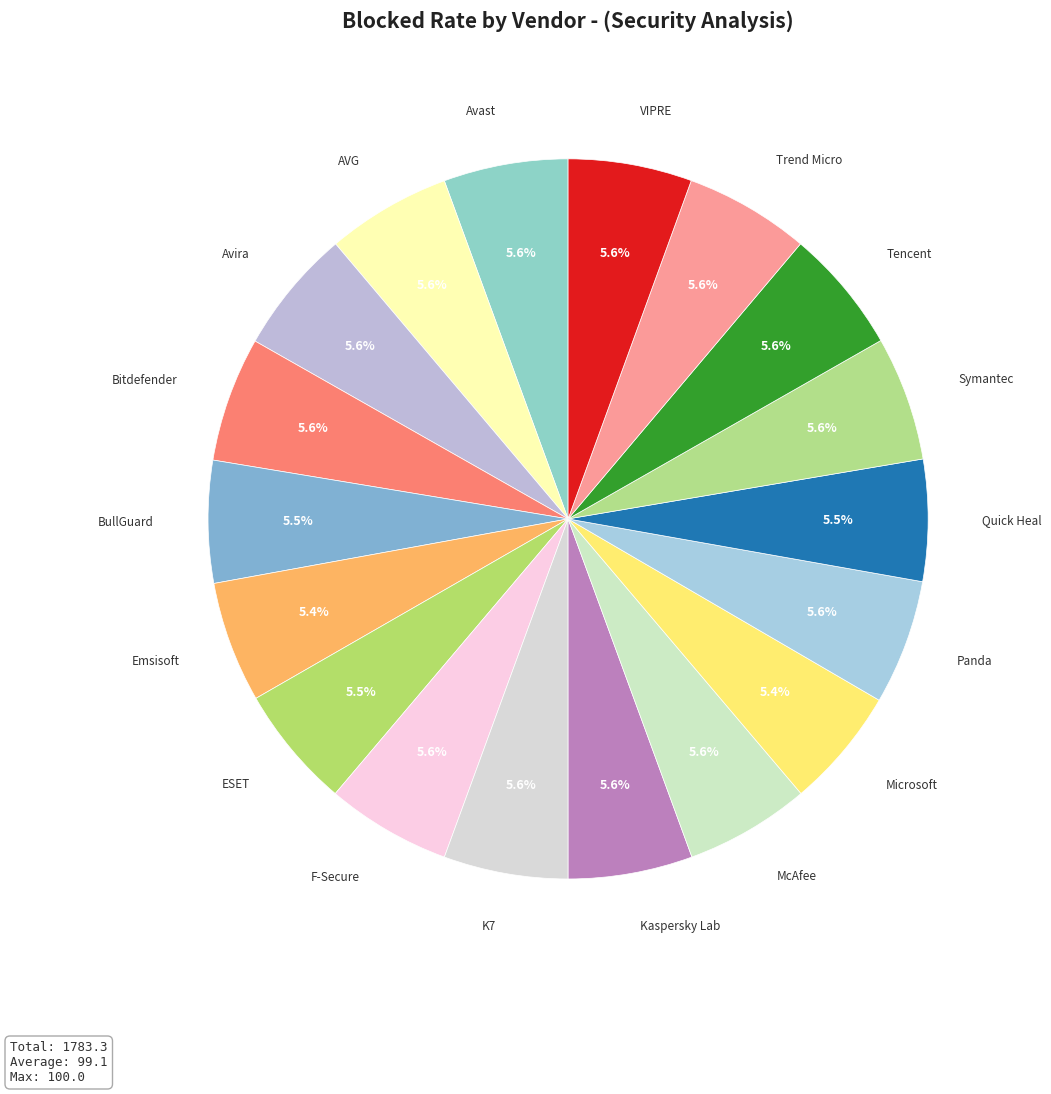

Count the number of slices in the pie.

18